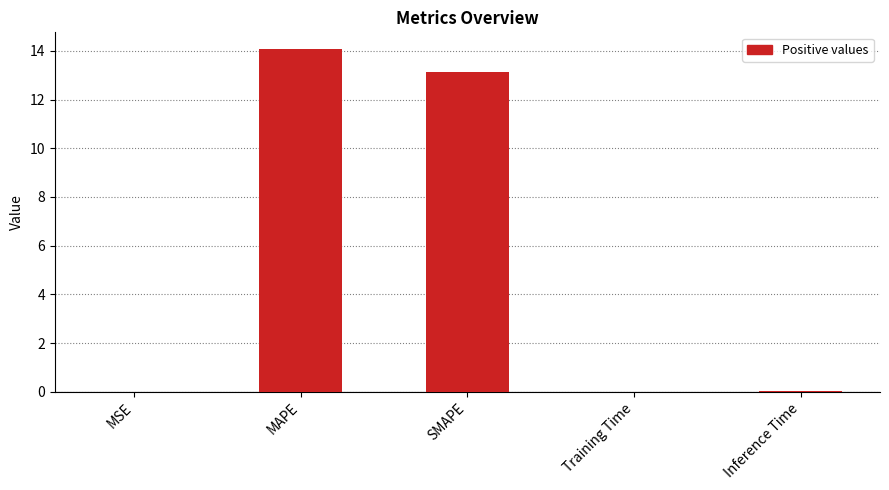

Is it true that the value at MSE is 0.0?

True